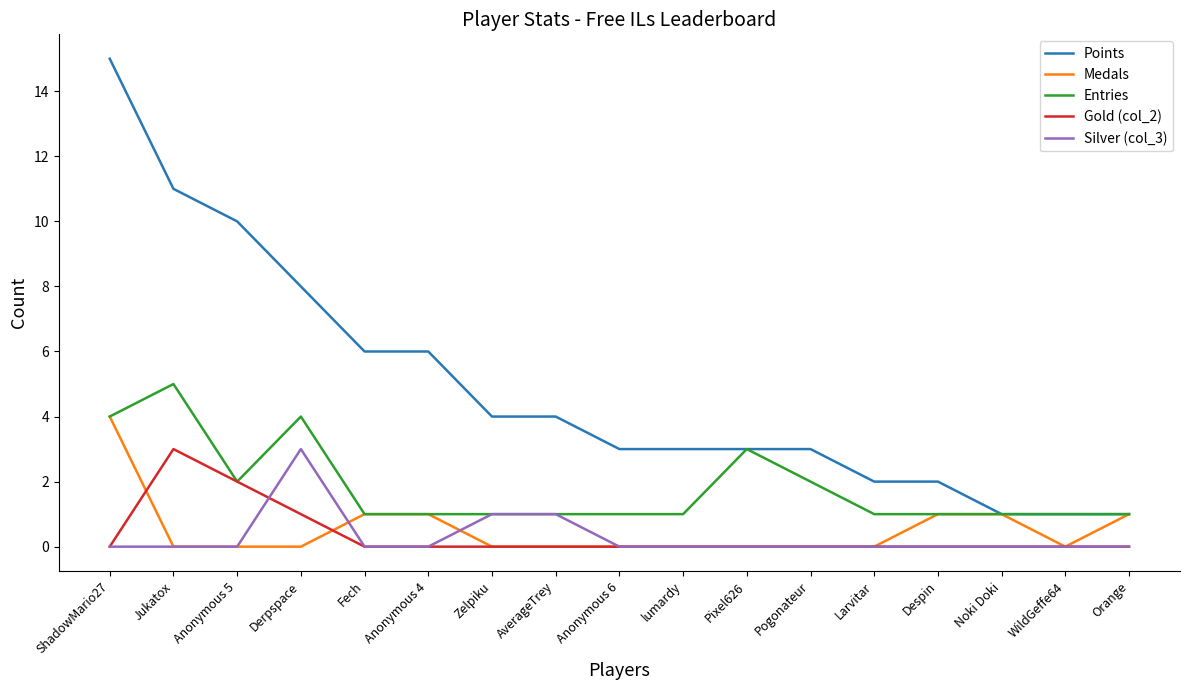

Which series has the largest range (max minus min)?

Points